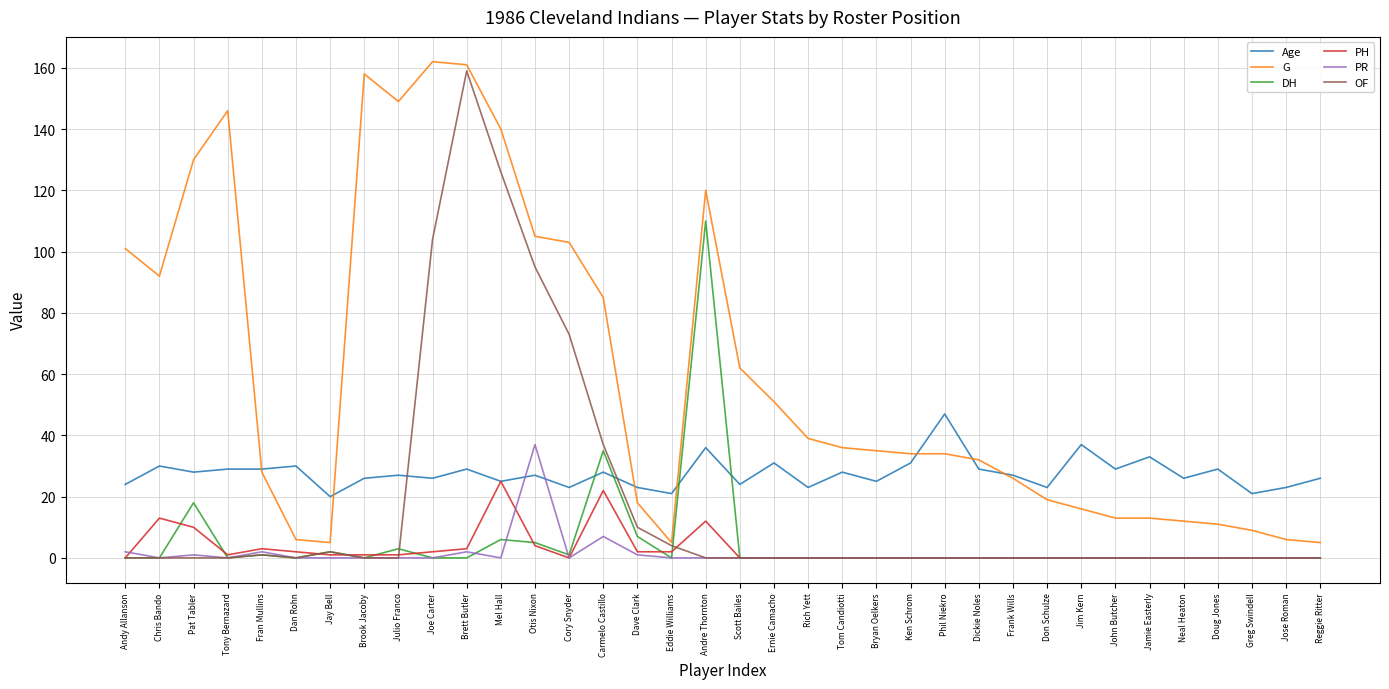

What is the spread (max minus min) of values at Joe Carter?

162